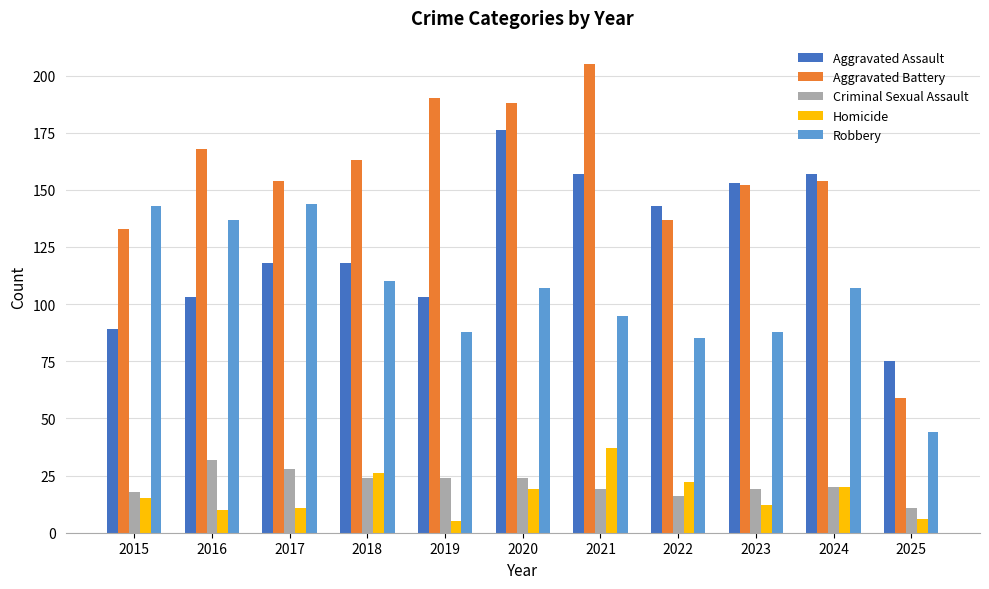

What is the spread (max minus min) of values at 2015?

128